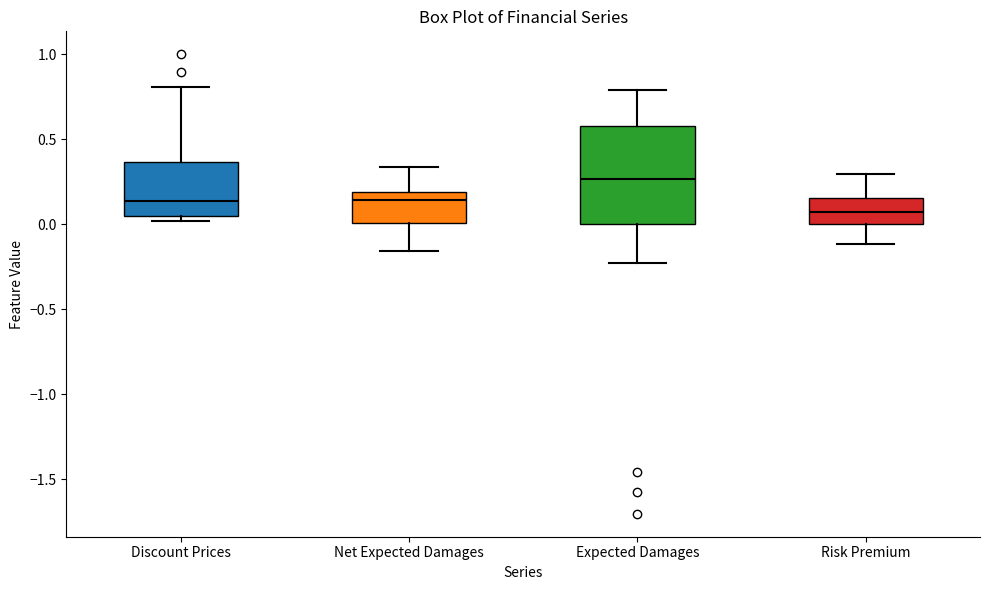

Which box's median line is the lowest?

Risk Premium